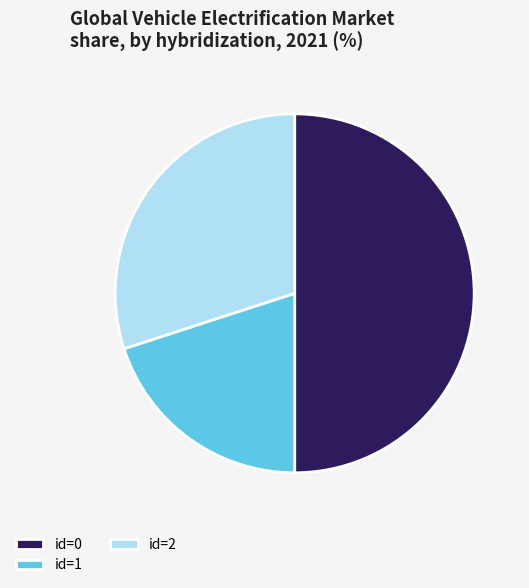

Does id=2 represent more than half of the total?

No